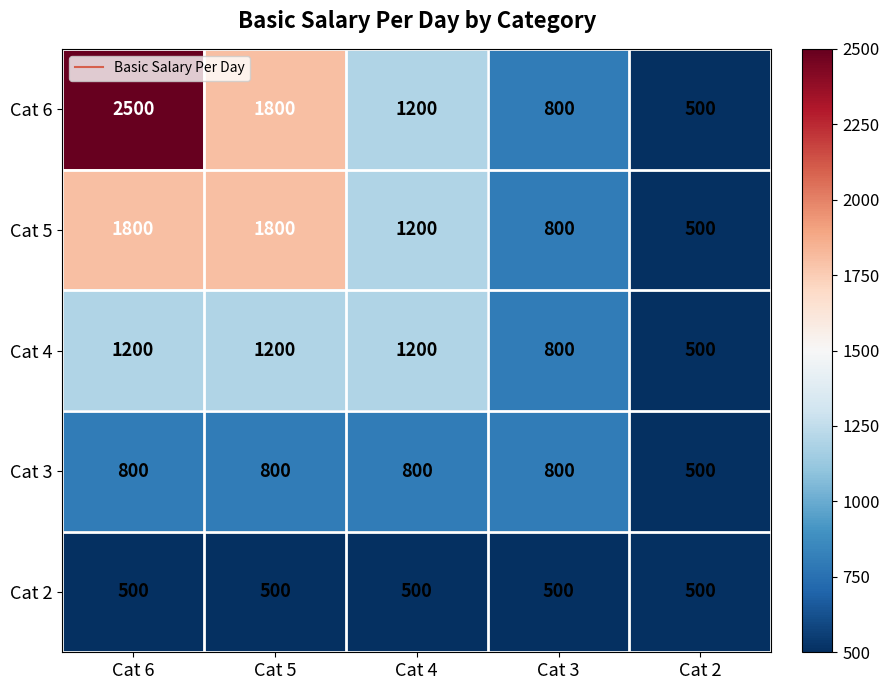

Which series has the widest spread of values?

Cat 6